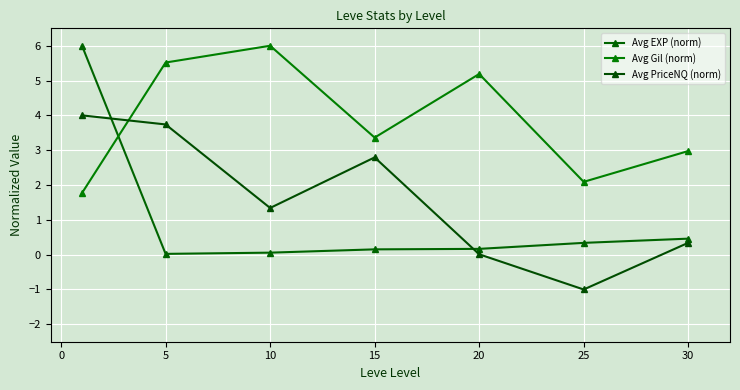

What is the difference between the maximum and minimum values in the Avg PriceNQ (norm) series?

5.0